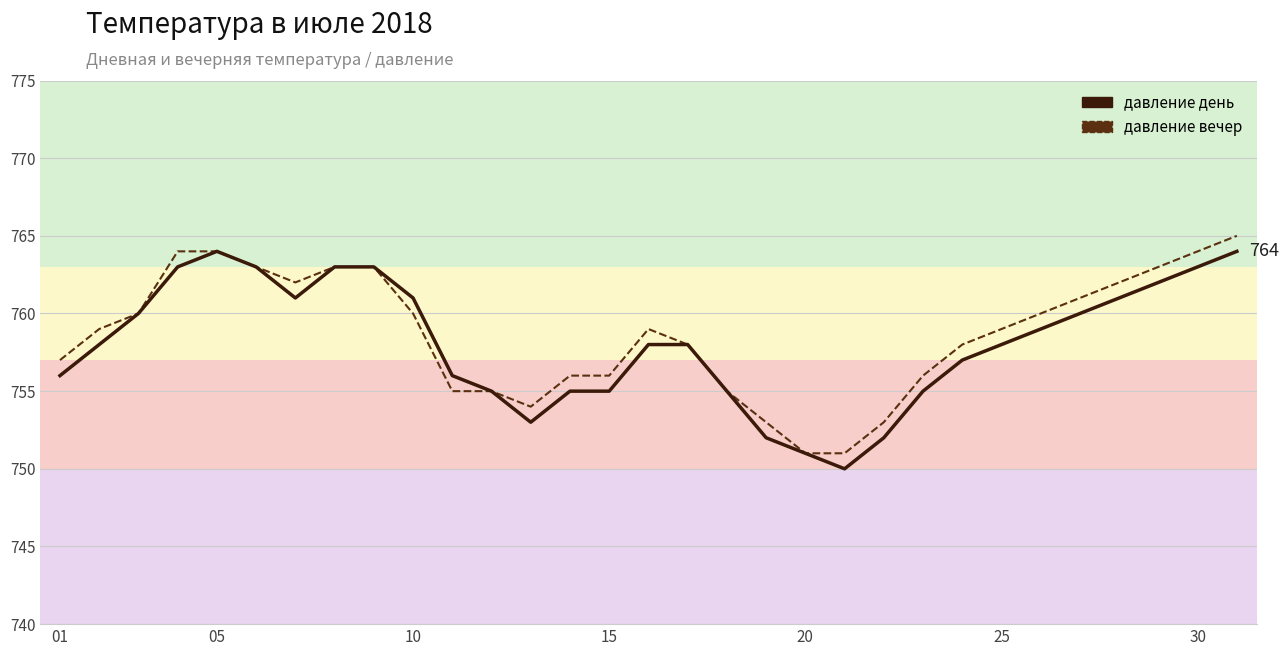

What is the maximum value shown in the chart?

765